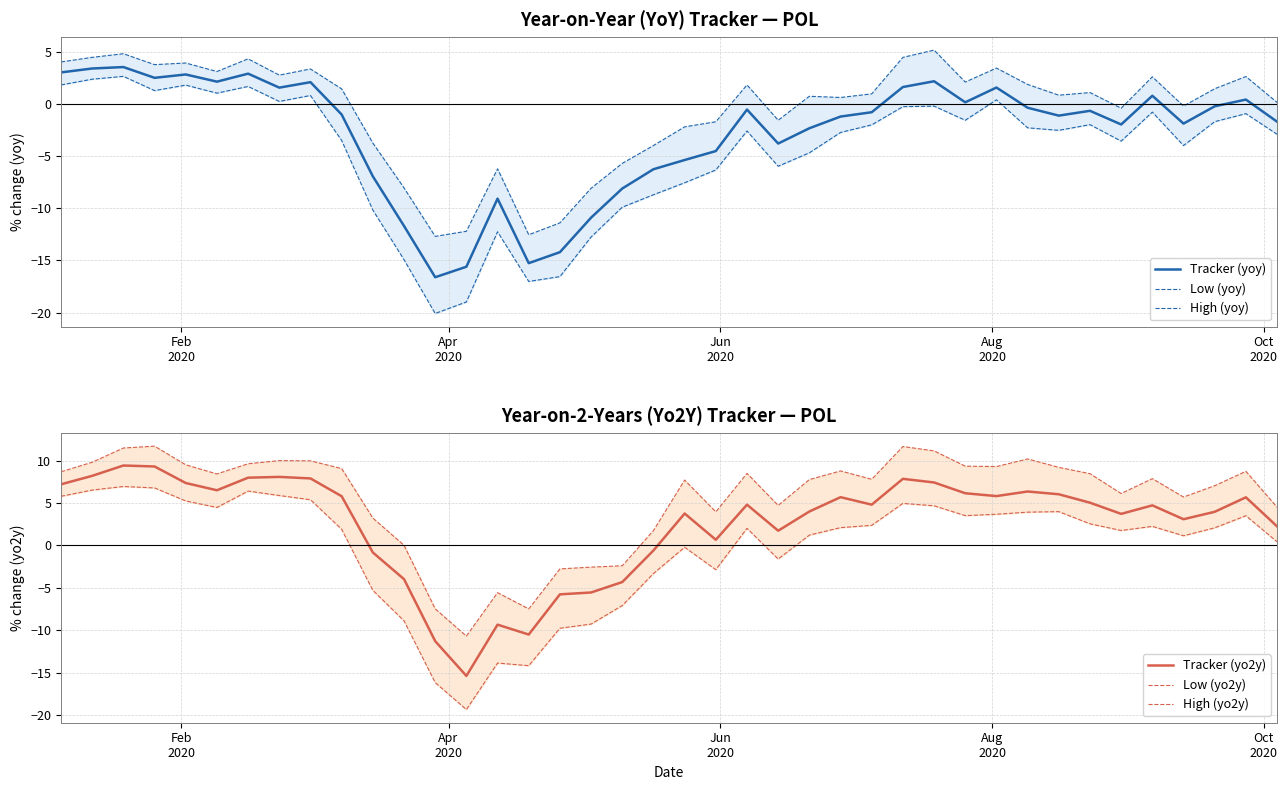

What is the highest value of the Tracker (yoy) series?

3.5